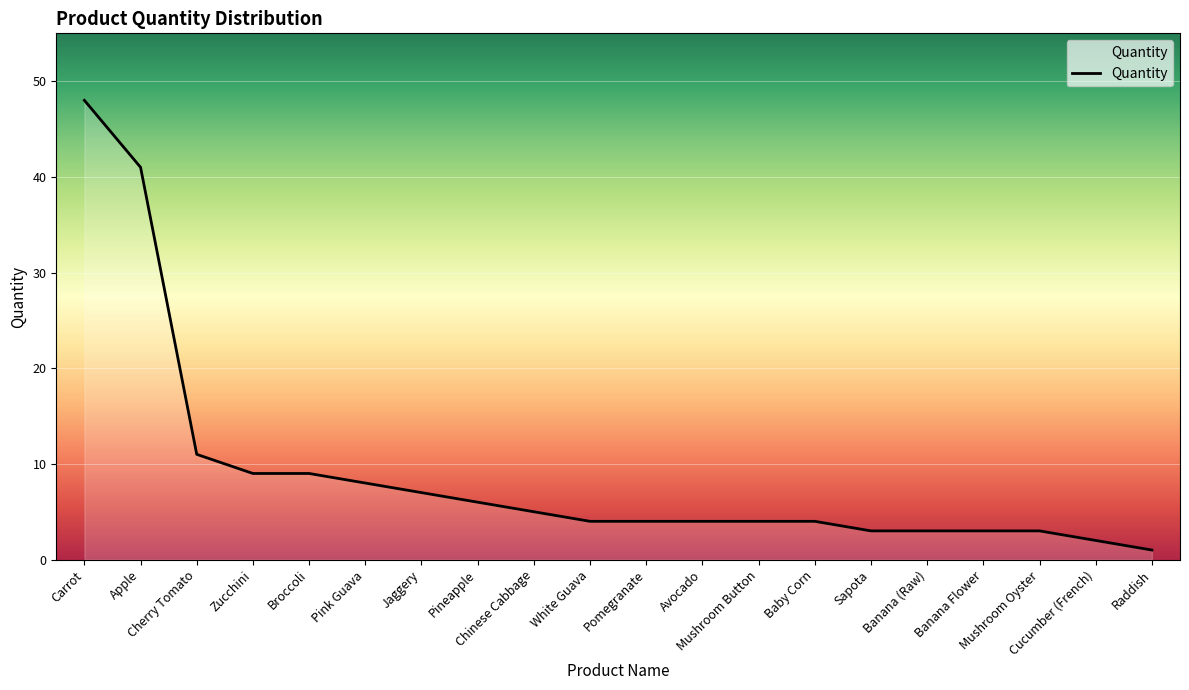

What is the greatest value displayed?

48